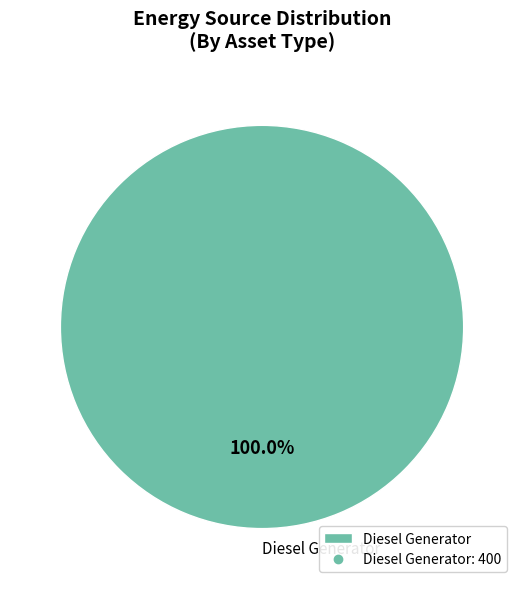

Rank the categories by value from highest to lowest.

Diesel Generator